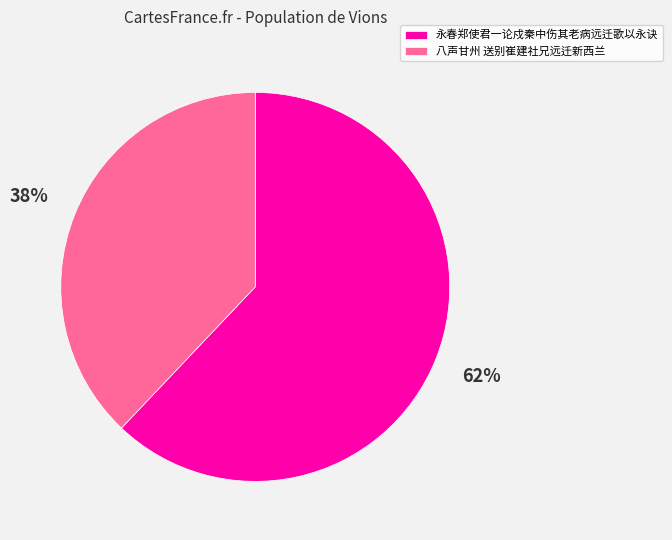

Between 八声甘州 送别崔建社兄远迁新西兰 and 永春郑使君一论戍秦中伤其老病远迁歌以永诀, which is larger?

永春郑使君一论戍秦中伤其老病远迁歌以永诀